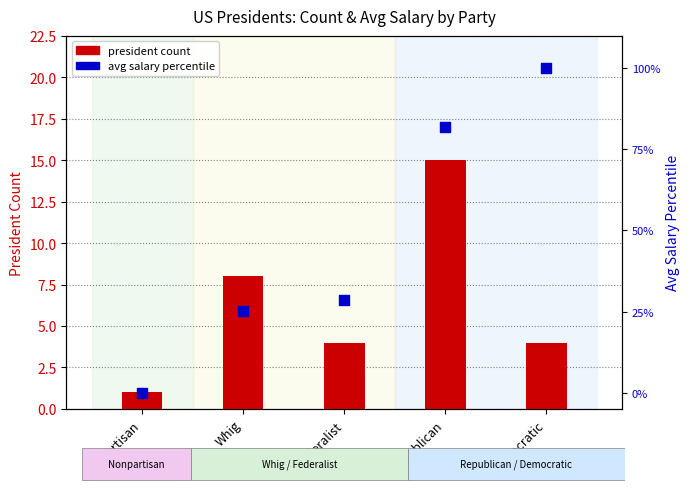

Which series has the largest total across all categories?

avg salary percentile